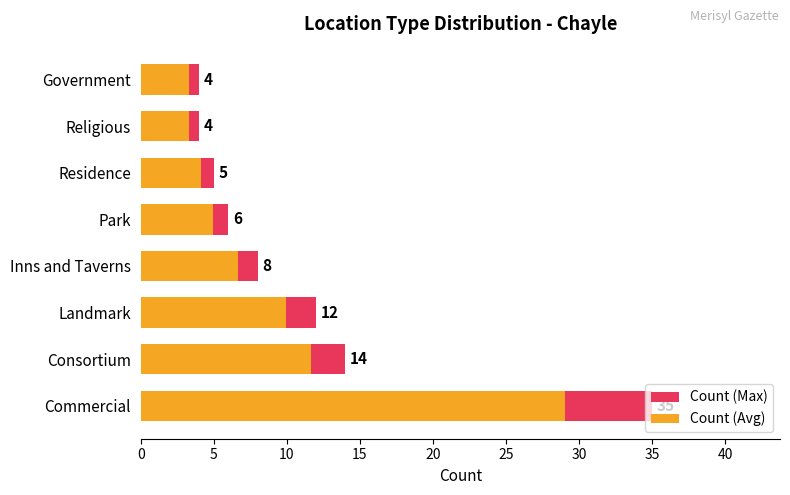

What is the approximate value of Count (Avg) at Commercial?

29.0